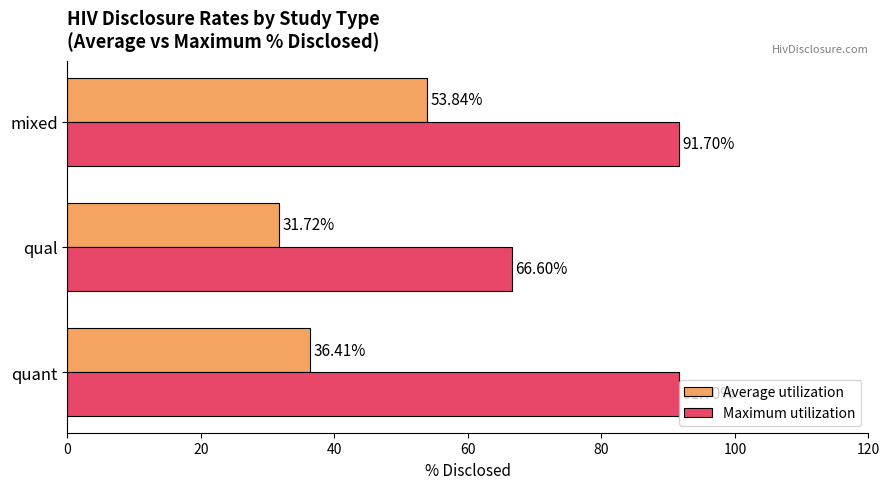

What is the minimum value shown in the chart?

31.7